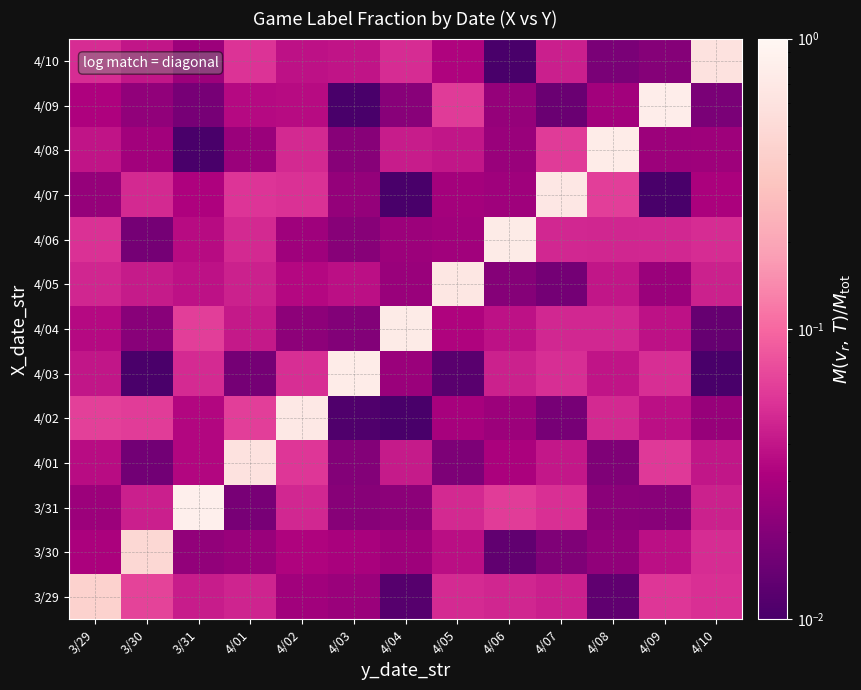

Reading right to left, what are all the values shown in this chart?

row_0: 4/10=0.1	4/09=0.1	4/08=0.0	4/07=0.0	4/06=0.0	4/05=0.1	4/04=0.0	4/03=0.0	4/02=0.0	4/01=0.0	3/31=0.0	3/30=0.1	3/29=0.4
row_1: 4/10=0.1	4/09=0.0	4/08=0.0	4/07=0.0	4/06=0.0	4/05=0.0	4/04=0.0	4/03=0.0	4/02=0.0	4/01=0.0	3/31=0.0	3/30=0.5	3/29=0.0
row_2: 4/10=0.0	4/09=0.0	4/08=0.0	4/07=0.1	4/06=0.1	4/05=0.1	4/04=0.0	4/03=0.0	4/02=0.0	4/01=0.0	3/31=0.8	3/30=0.0	3/29=0.0
row_3: 4/10=0.0	4/09=0.1	4/08=0.0	4/07=0.0	4/06=0.0	4/05=0.0	4/04=0.0	4/03=0.0	4/02=0.1	4/01=0.6	3/31=0.0	3/30=0.0	3/29=0.0
row_4: 4/10=0.0	4/09=0.0	4/08=0.1	4/07=0.0	4/06=0.0	4/05=0.0	4/04=0.0	4/03=0.0	4/02=0.7	4/01=0.1	3/31=0.0	3/30=0.1	3/29=0.1
row_5: 4/10=0.0	4/09=0.1	4/08=0.0	4/07=0.1	4/06=0.0	4/05=0.0	4/04=0.0	4/03=0.8	4/02=0.1	4/01=0.0	3/31=0.1	3/30=0.0	3/29=0.0
row_6: 4/10=0.0	4/09=0.0	4/08=0.0	4/07=0.0	4/06=0.0	4/05=0.0	4/04=0.7	4/03=0.0	4/02=0.0	4/01=0.0	3/31=0.1	3/30=0.0	3/29=0.0
row_7: 4/10=0.0	4/09=0.0	4/08=0.0	4/07=0.0	4/06=0.0	4/05=0.7	4/04=0.0	4/03=0.0	4/02=0.0	4/01=0.0	3/31=0.0	3/30=0.0	3/29=0.0
row_8: 4/10=0.1	4/09=0.0	4/08=0.0	4/07=0.0	4/06=0.7	4/05=0.0	4/04=0.0	4/03=0.0	4/02=0.0	4/01=0.0	3/31=0.0	3/30=0.0	3/29=0.1
row_9: 4/10=0.0	4/09=0.0	4/08=0.1	4/07=0.7	4/06=0.0	4/05=0.0	4/04=0.0	4/03=0.0	4/02=0.1	4/01=0.1	3/31=0.0	3/30=0.0	3/29=0.0
row_10: 4/10=0.0	4/09=0.0	4/08=0.8	4/07=0.1	4/06=0.0	4/05=0.0	4/04=0.0	4/03=0.0	4/02=0.1	4/01=0.0	3/31=0.0	3/30=0.0	3/29=0.0
row_11: 4/10=0.0	4/09=0.8	4/08=0.0	4/07=0.0	4/06=0.0	4/05=0.1	4/04=0.0	4/03=0.0	4/02=0.0	4/01=0.0	3/31=0.0	3/30=0.0	3/29=0.0
row_12: 4/10=0.6	4/09=0.0	4/08=0.0	4/07=0.0	4/06=0.0	4/05=0.0	4/04=0.1	4/03=0.0	4/02=0.0	4/01=0.1	3/31=0.0	3/30=0.0	3/29=0.1